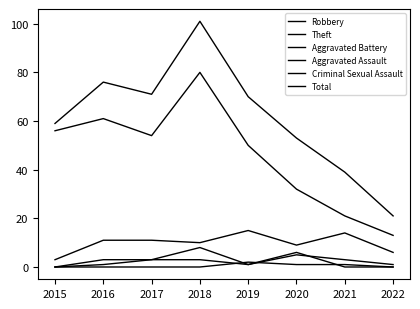

Does the chart display data point markers on the line(s)?

No